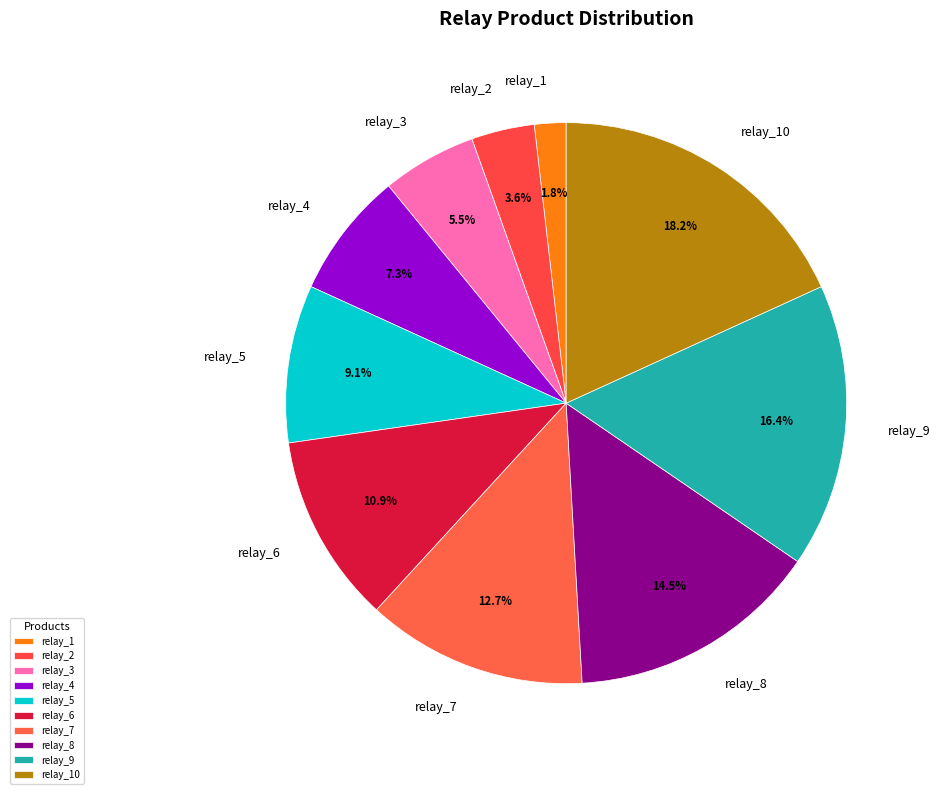

Does relay_3 account for over 50% of the chart?

No